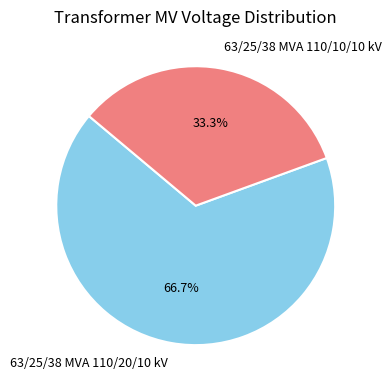

True or false: 63/25/38 MVA 110/20/10 kV accounts for 67% of the total.

True